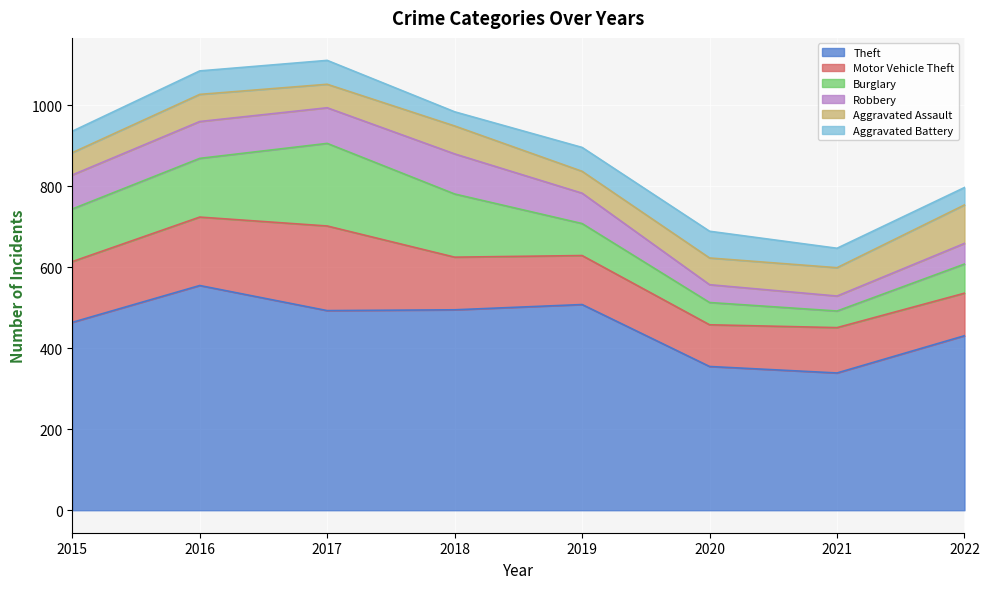

How many interior local valleys does the Aggravated Assault series have?

2